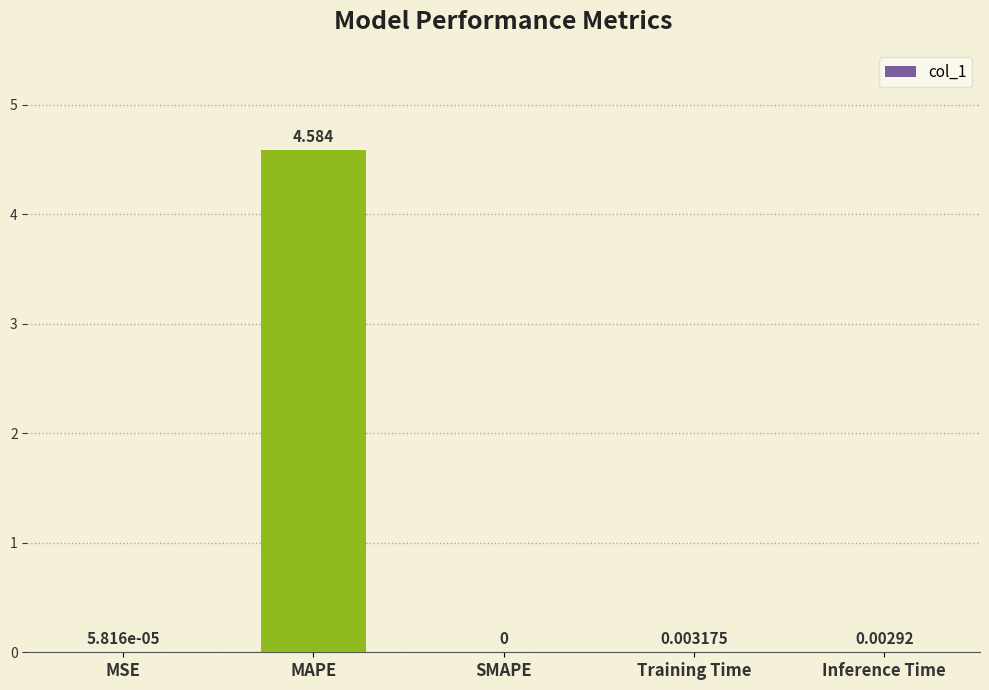

Which label corresponds to the largest value in the chart?

MAPE